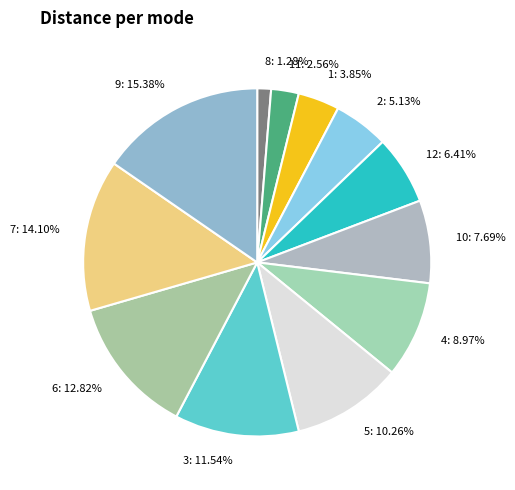

Does 10 account for over 50% of the chart?

No